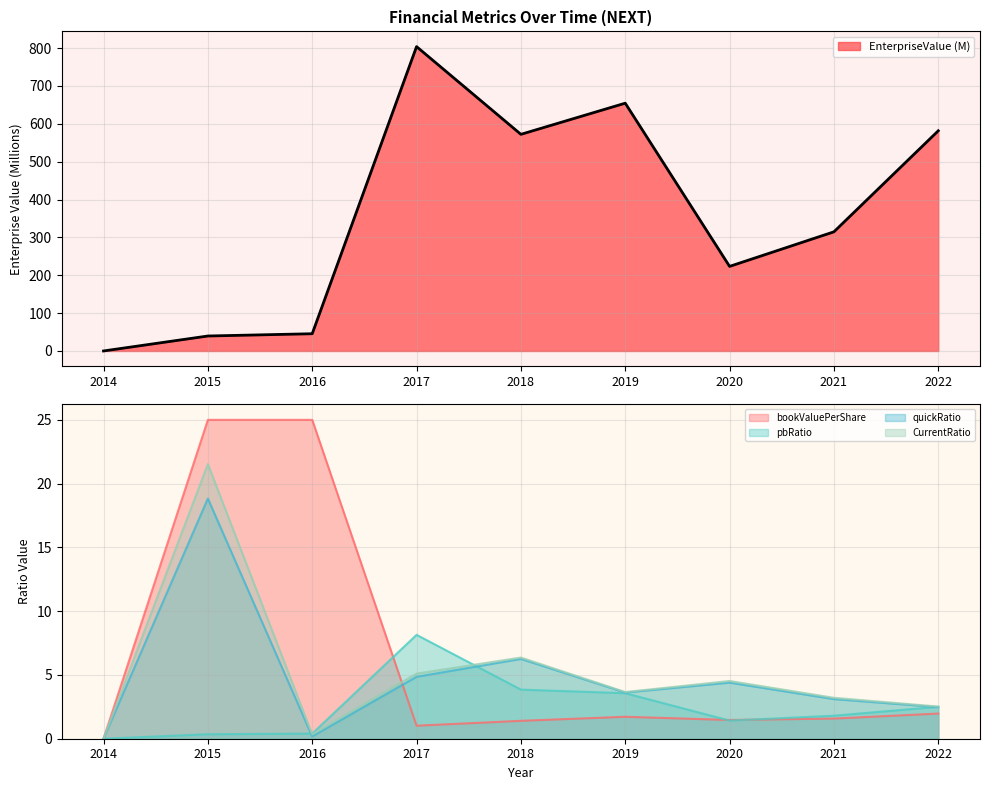

How many series are shown in this chart?

5